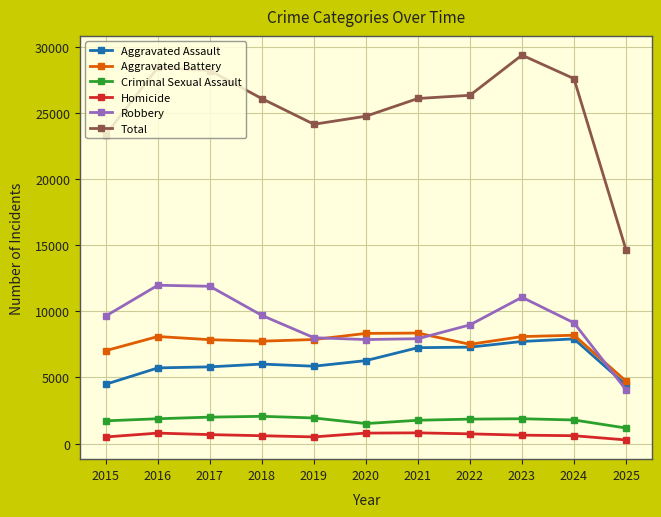

What is the difference between the maximum and minimum values in the Robbery series?

7900